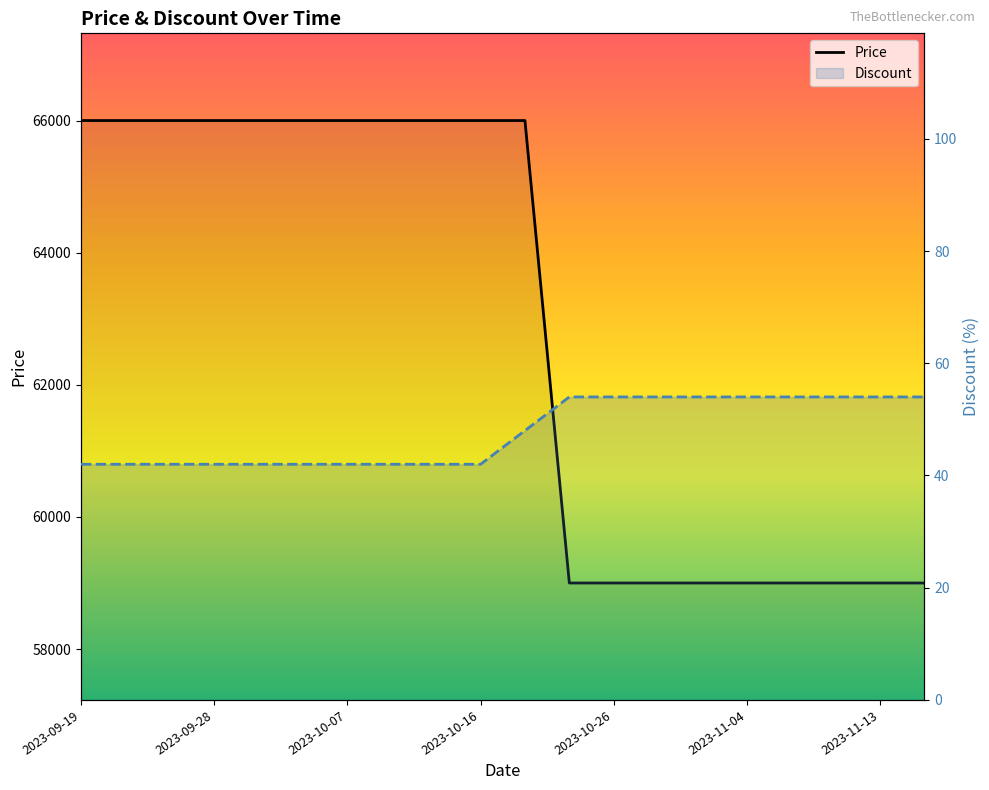

The value of Price at 8 is 66000. True or false?

True